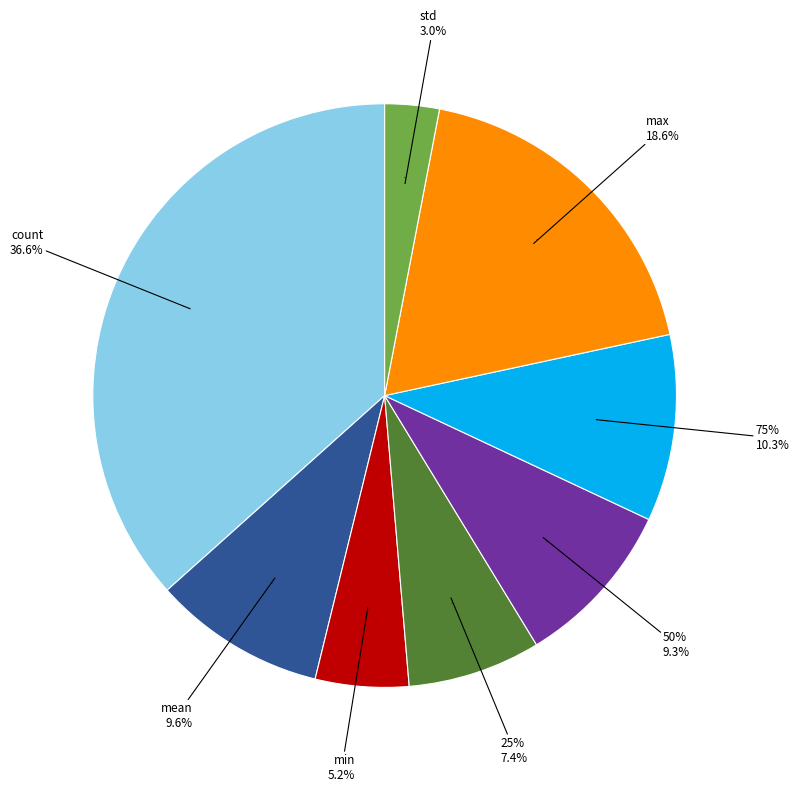

The min slice represents 1% of the pie. True or false?

False